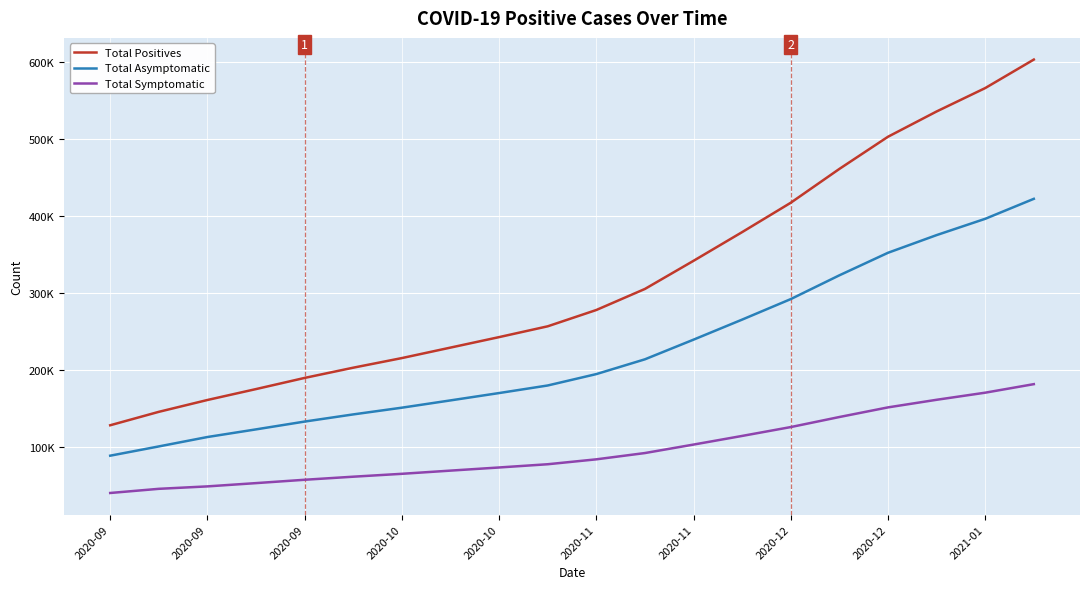

What are all the series names shown in the legend?

Total Positives, Total Asymptomatic, Total Symptomatic